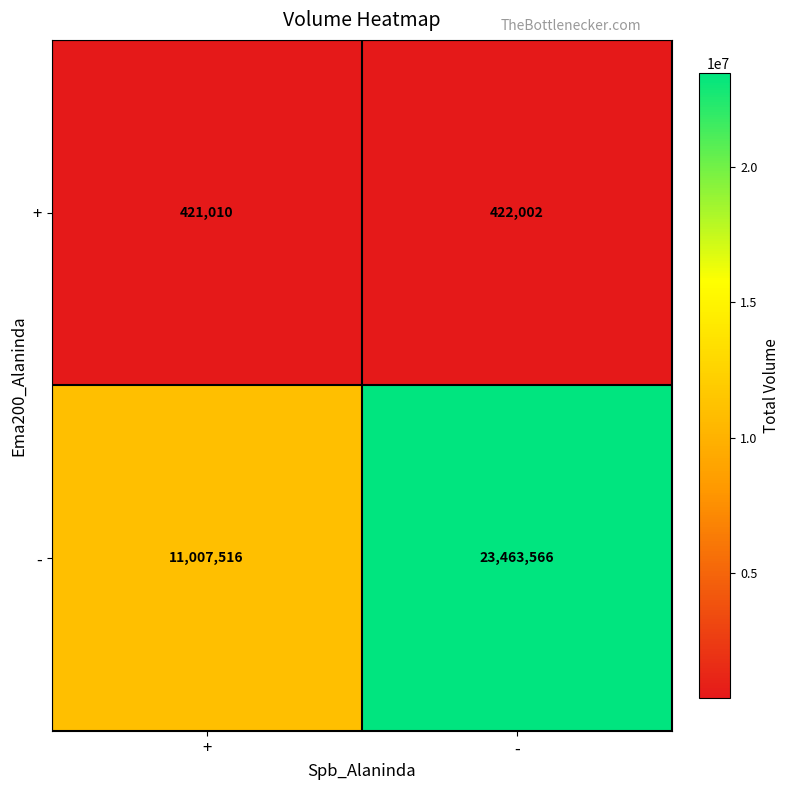

What is the difference between the maximum and minimum values in the + series?

992